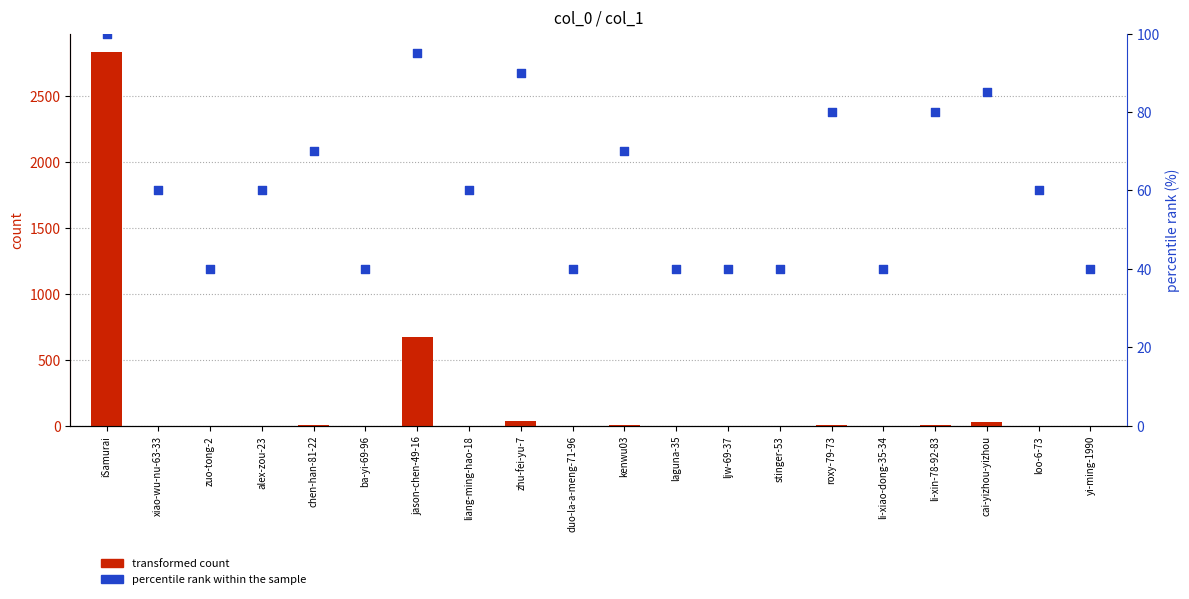

Is the value of percentile rank within the sample at kenwu03 greater than the value of transformed count at ba-yi-69-96?

Yes